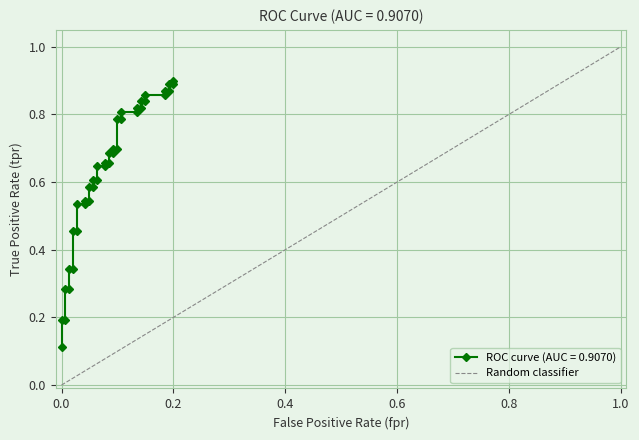

Is it true that the value at 0.0 is -1?

False